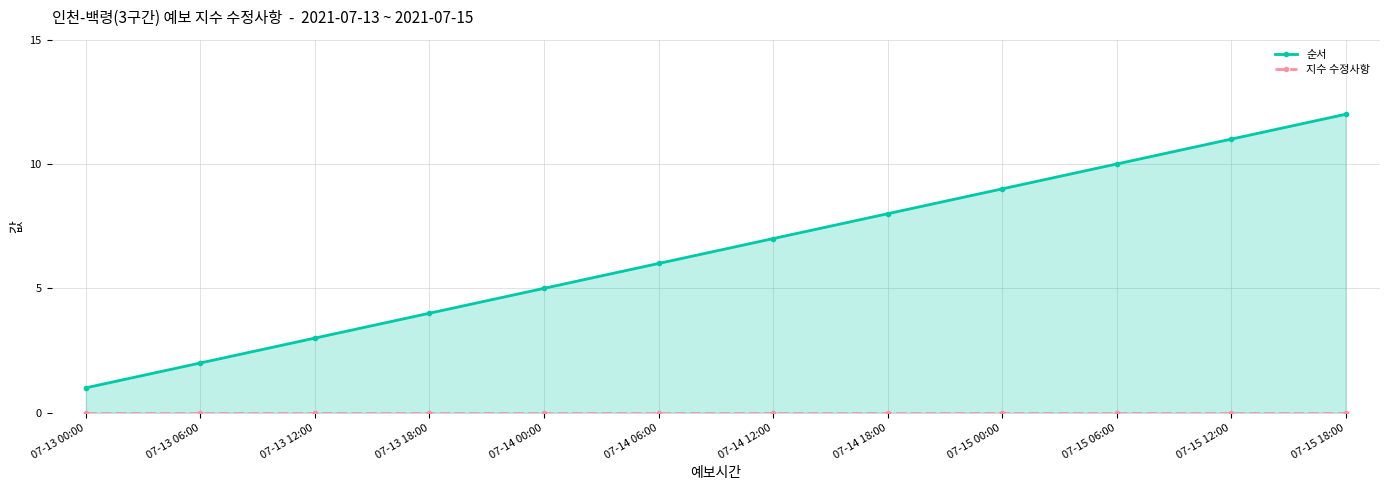

Reading left to right, transcribe all the data shown in this chart.

순서: 1	2	3	4	5	6	7	8	9	10	11	12
지수 수정사항: 0	0	0	0	0	0	0	0	0	0	0	0